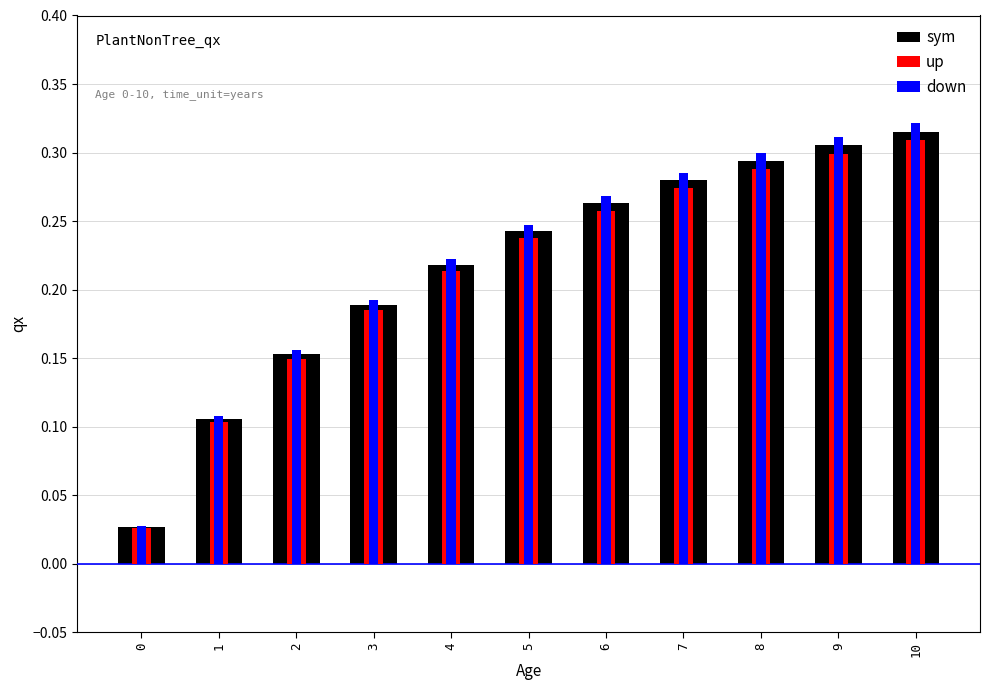

Is it true that up equals 0.2 at 9?

False